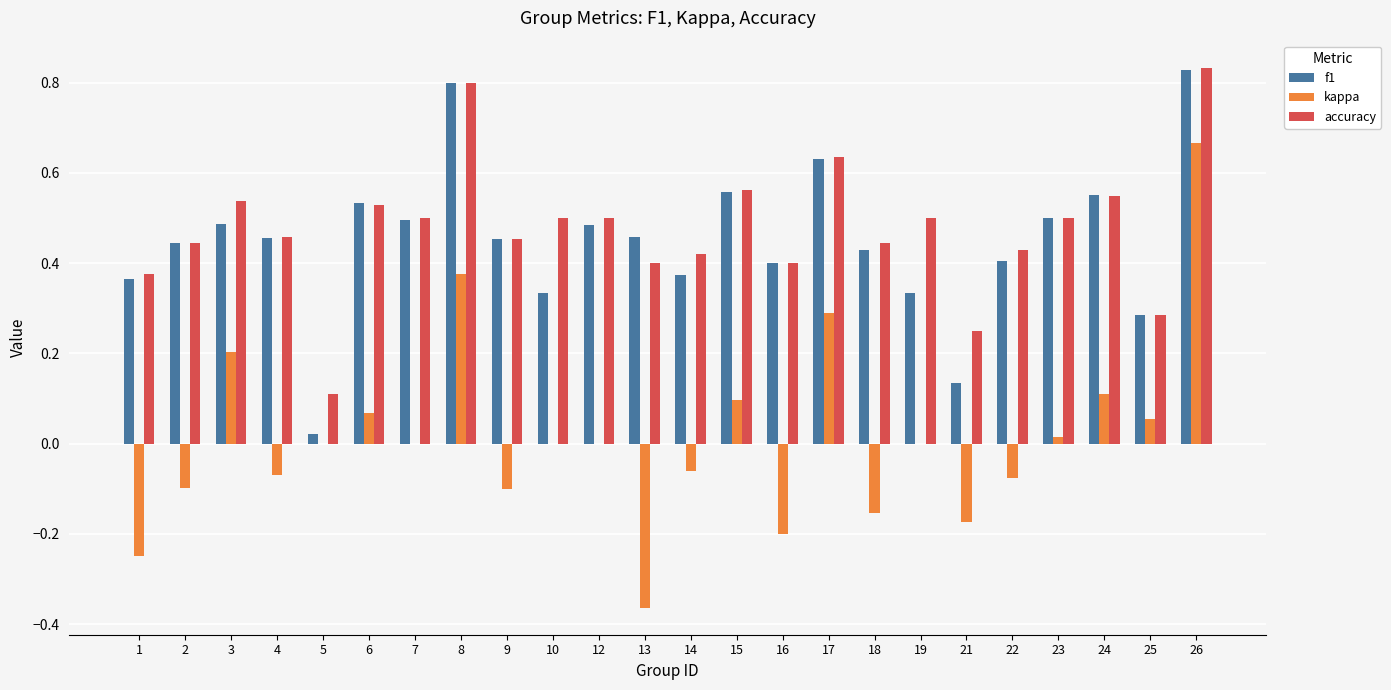

At which label does accuracy reach its peak?

26